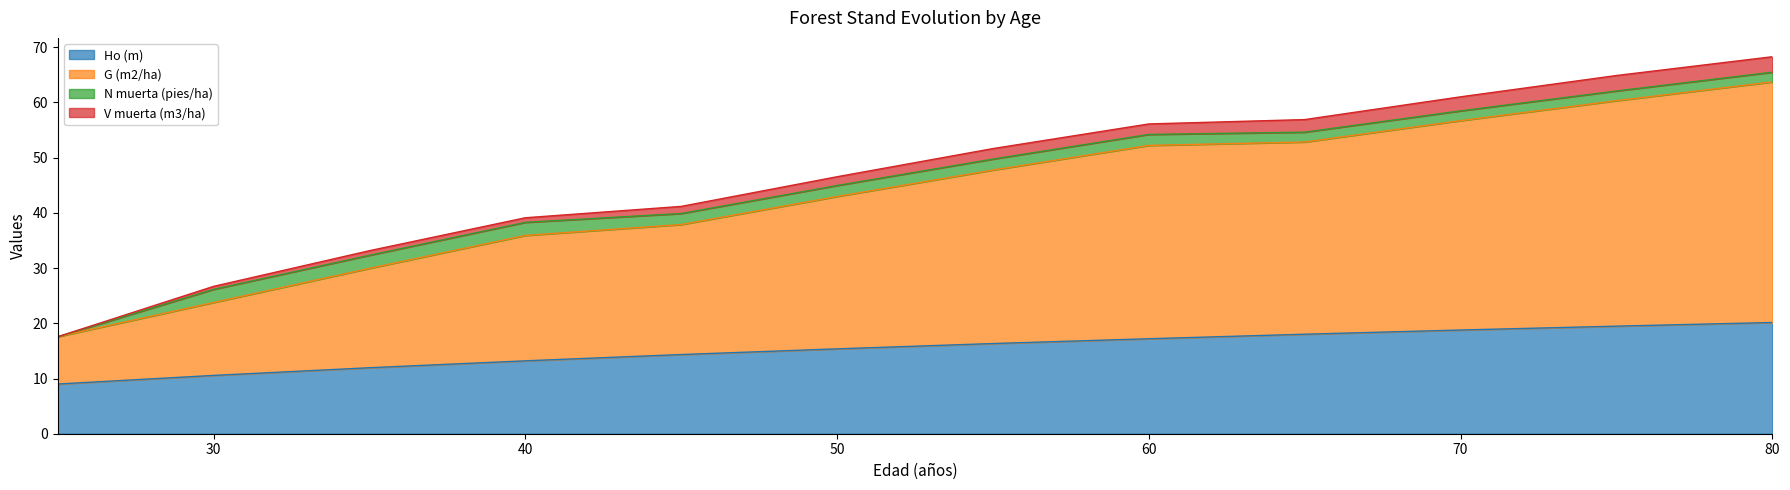

What is the lowest value of the Ho (m) series?

9.0